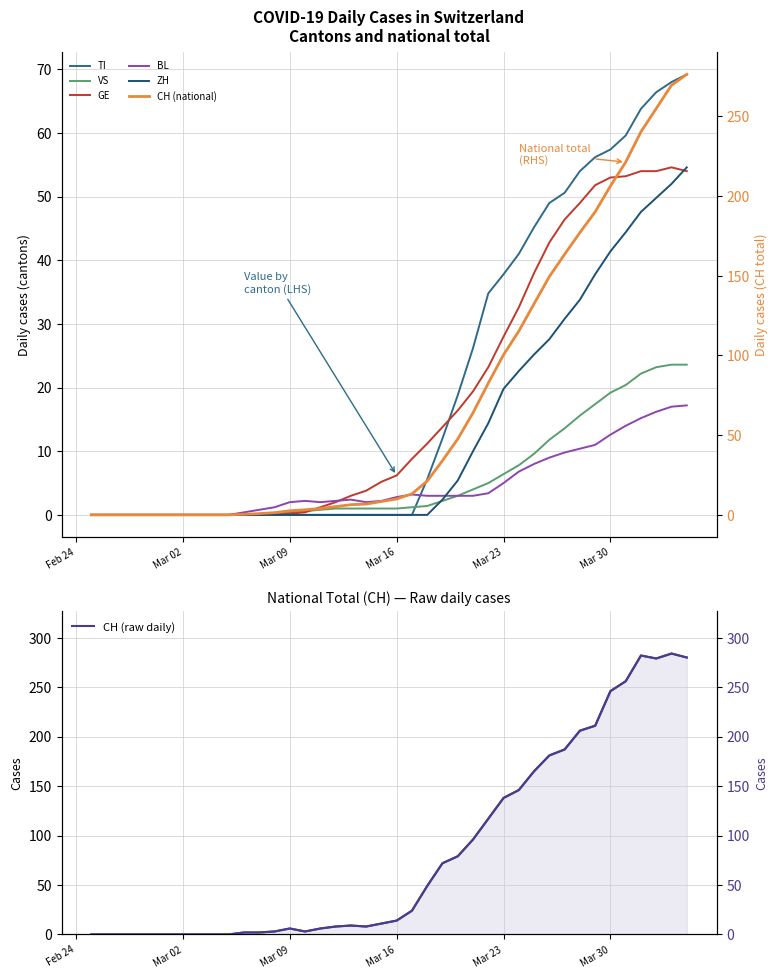

True or false: ZH and TI intersect in this chart.

False